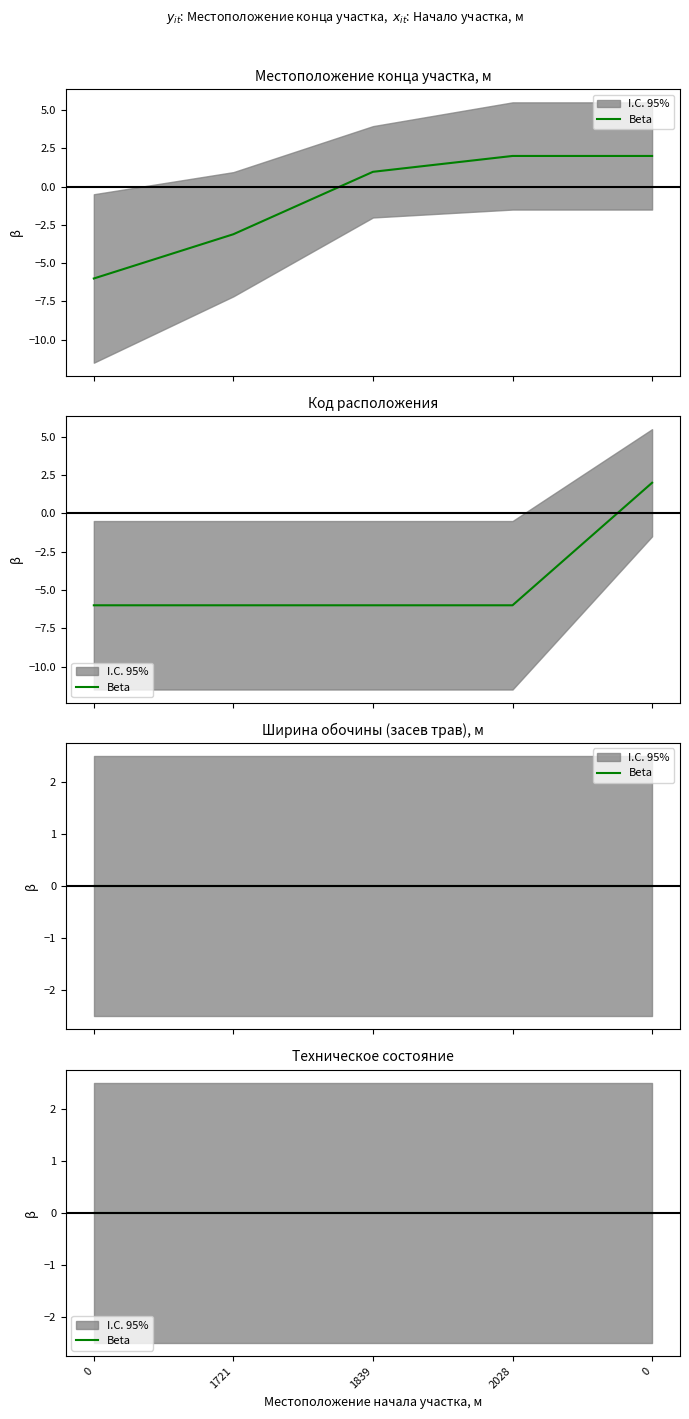

The value of Код расположения at 2028 is -3.8. True or false?

False